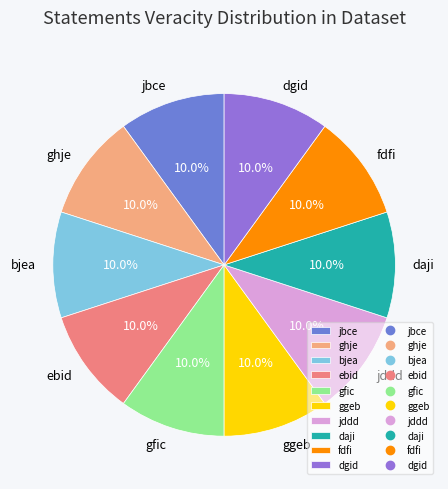

How much of the chart is everything except jddd?

90.0%